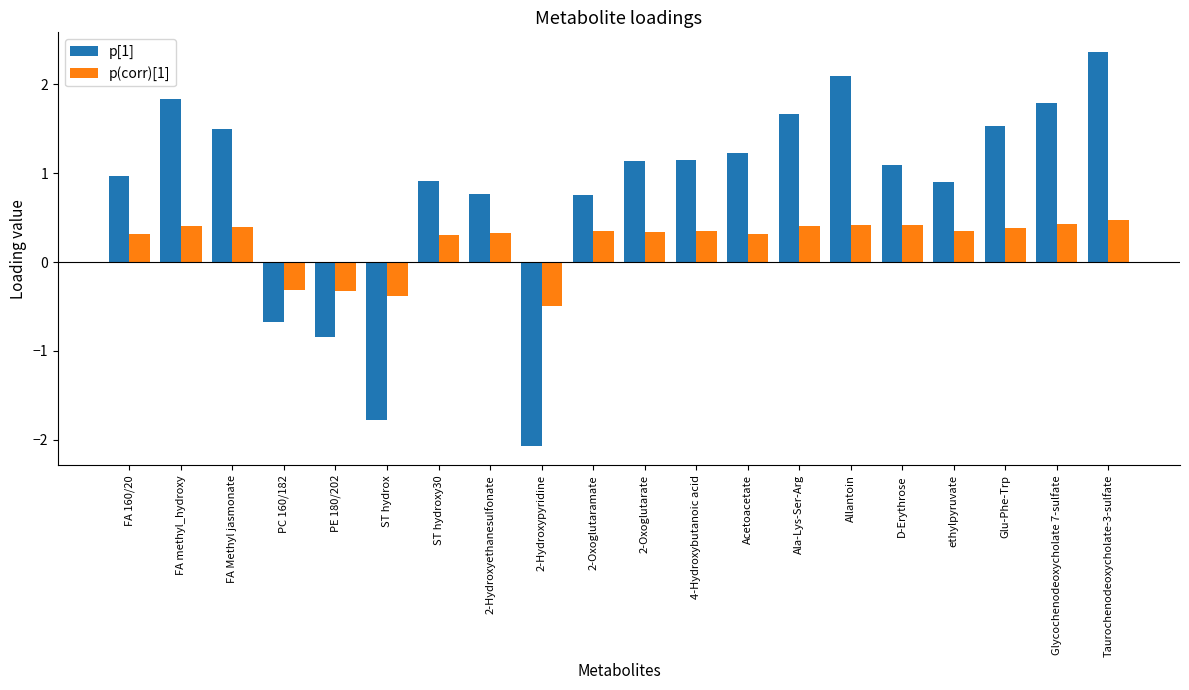

What is the maximum value for p[1]?

2.4